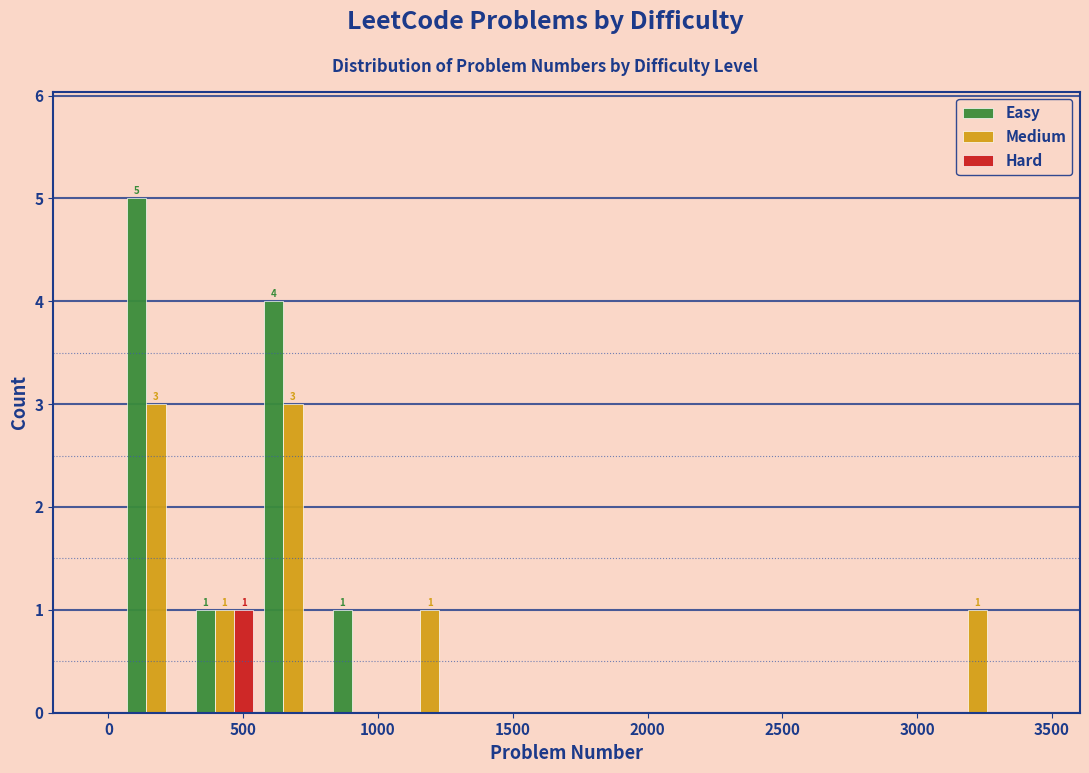

In the Easy series, which range on the x-axis has the tallest bar?

50 to 300